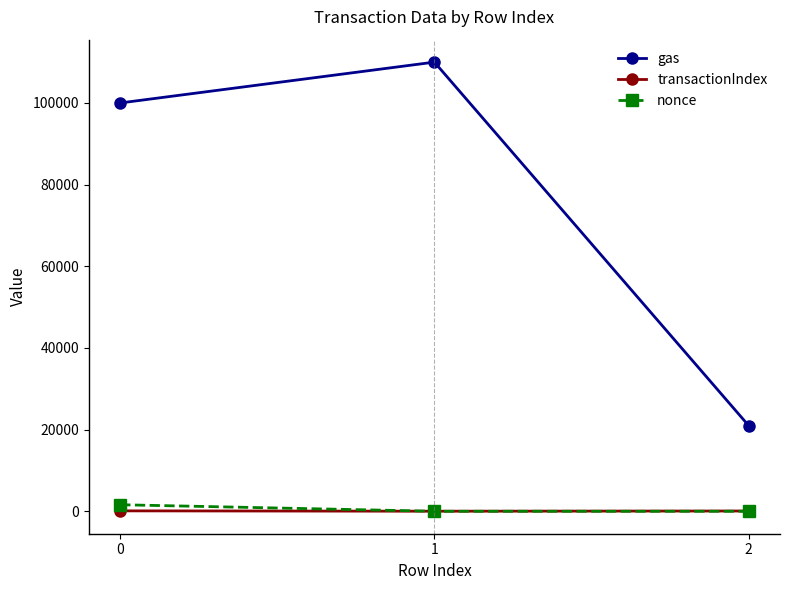

Where is transactionIndex nearest to the value 57?

2